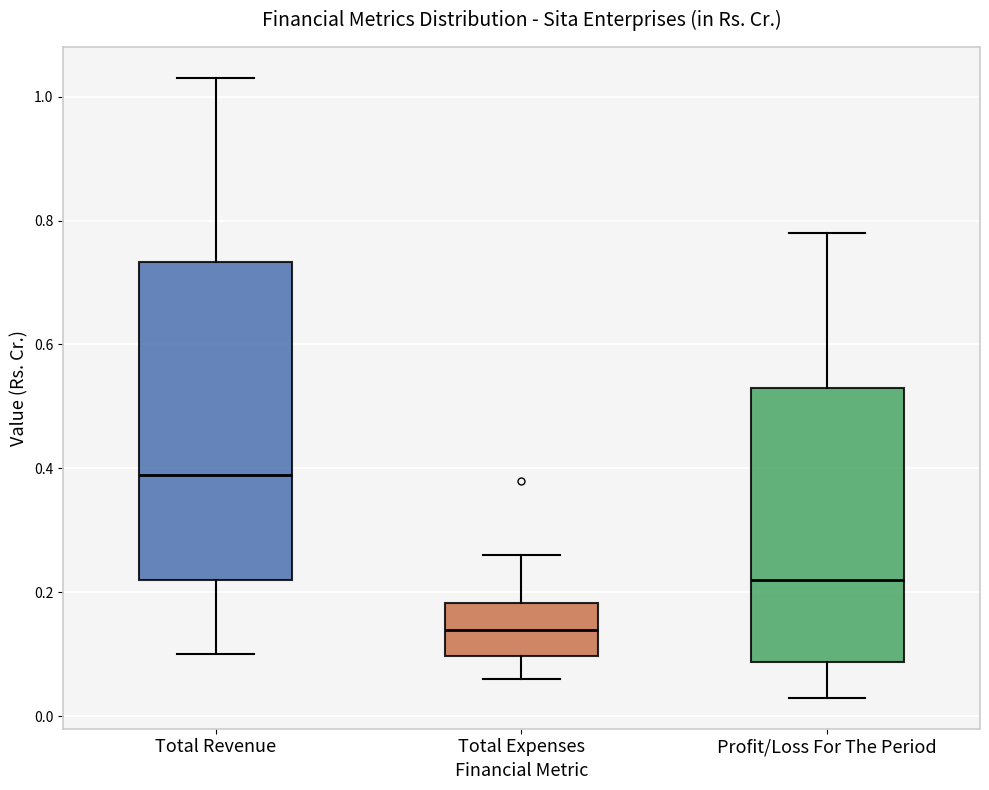

Comparing the boxes themselves (not the whiskers), which one is the tallest?

Total Revenue